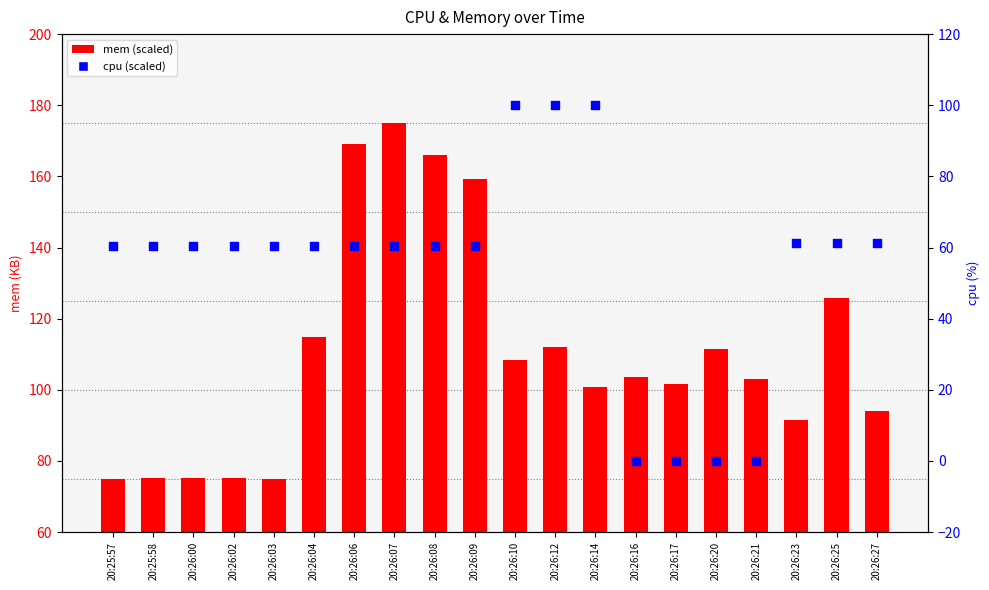

Which series has the largest Y range (max minus min)?

mem (scaled)